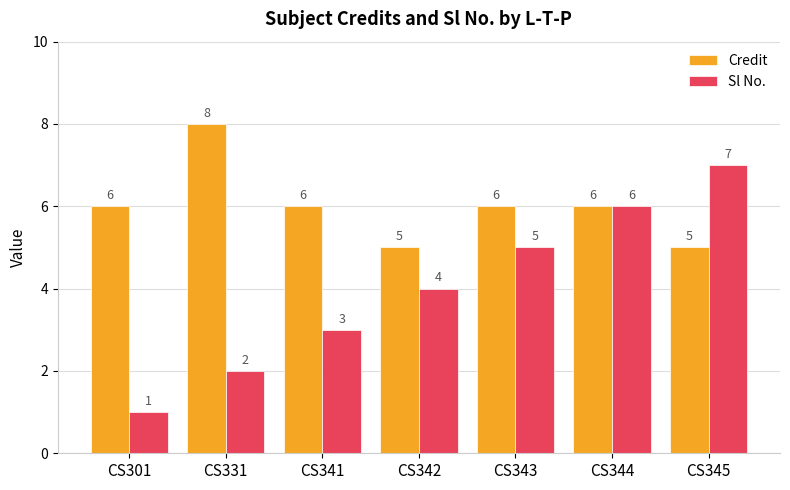

How many bars are there in each group?

2